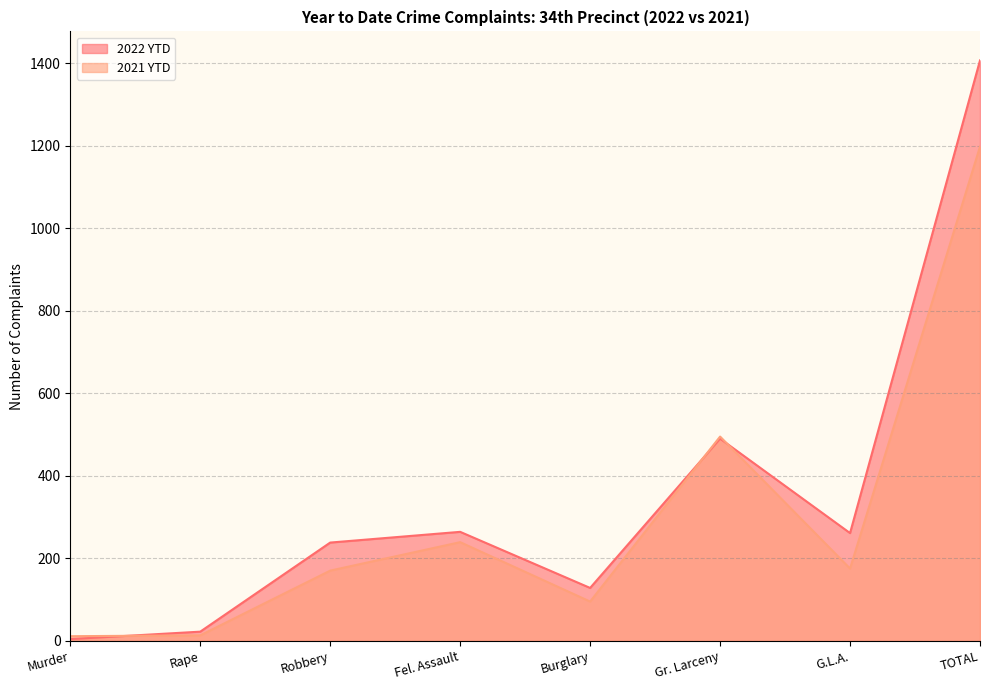

The value of 2022 YTD at Burglary is 47. True or false?

False